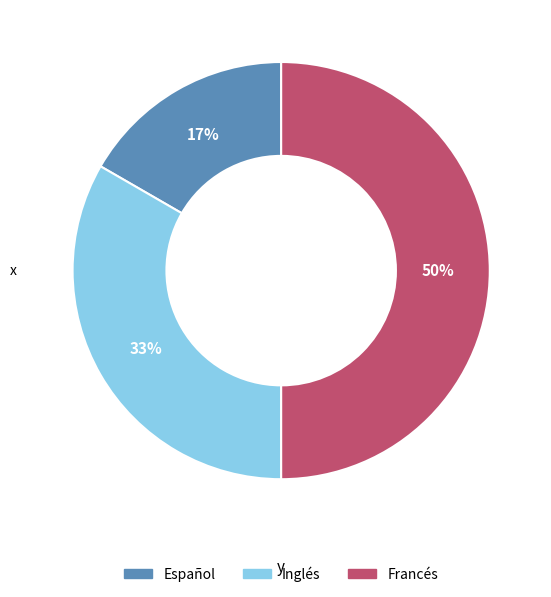

What percentage is the Español slice, to the nearest percent?

17%